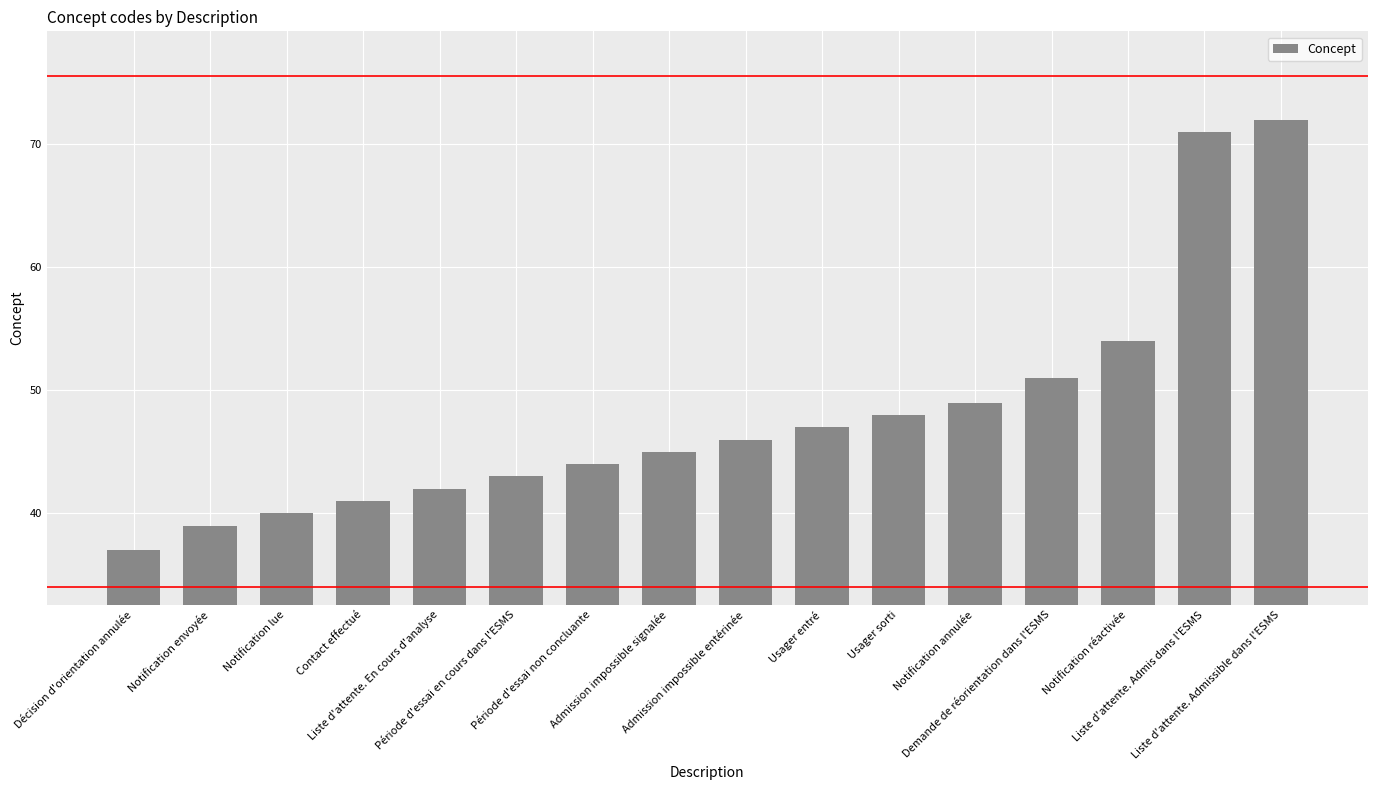

What is the change in value from Période d'essai non concluante to Demande de réorientation dans l'ESMS?

+7